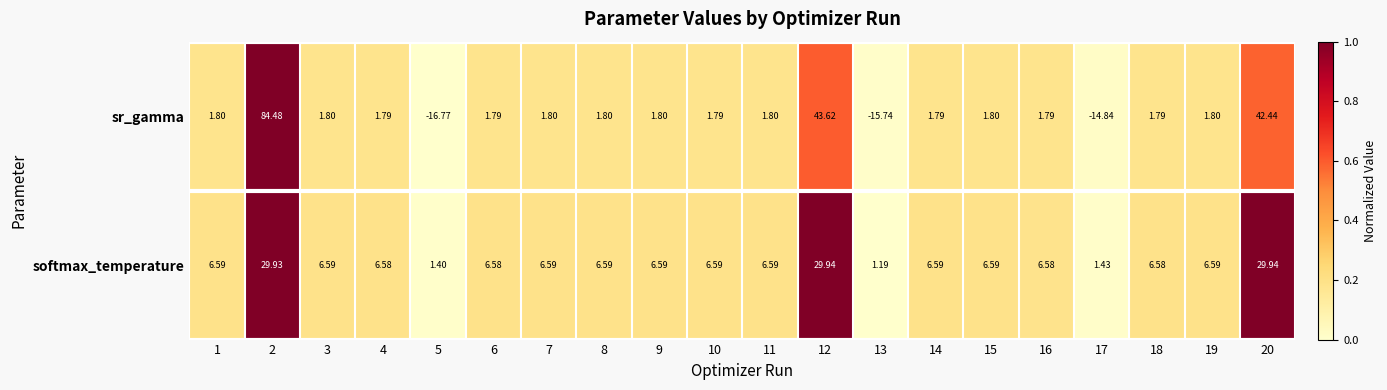

Rank the series at 7 from lowest to highest value.

sr_gamma, softmax_temperature